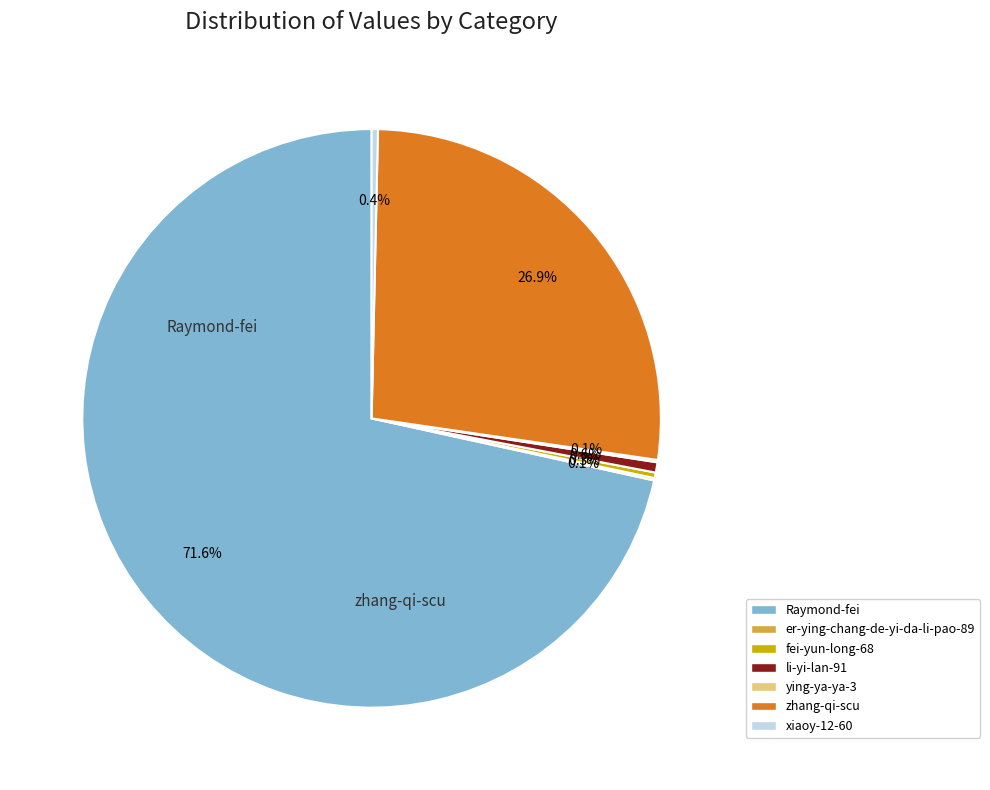

How many segments does this pie chart have?

7